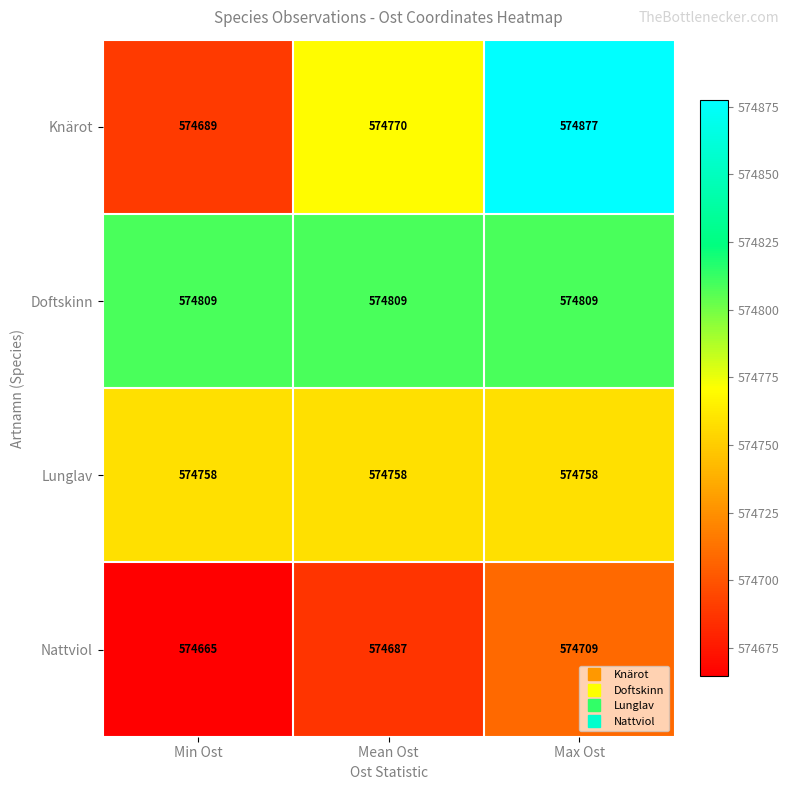

True or false: Doftskinn has a value of 574809 at Mean Ost.

True